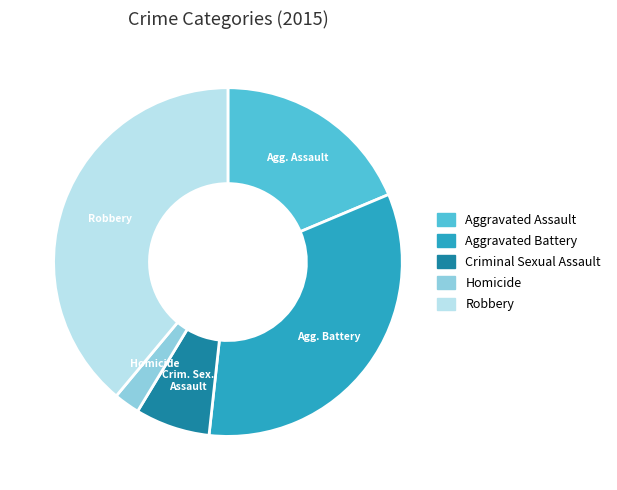

Does Robbery account for over 50% of the chart?

No